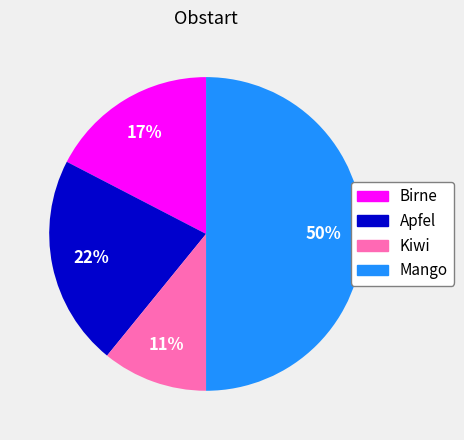

How many segments does this pie chart have?

4